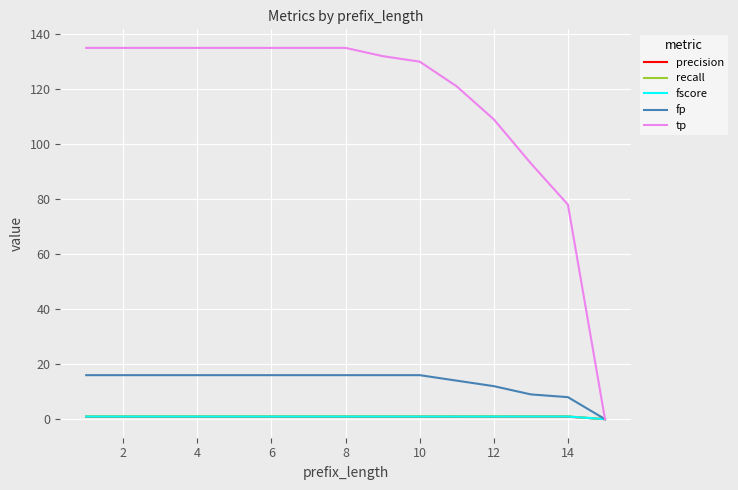

Which series has the widest spread of values?

tp